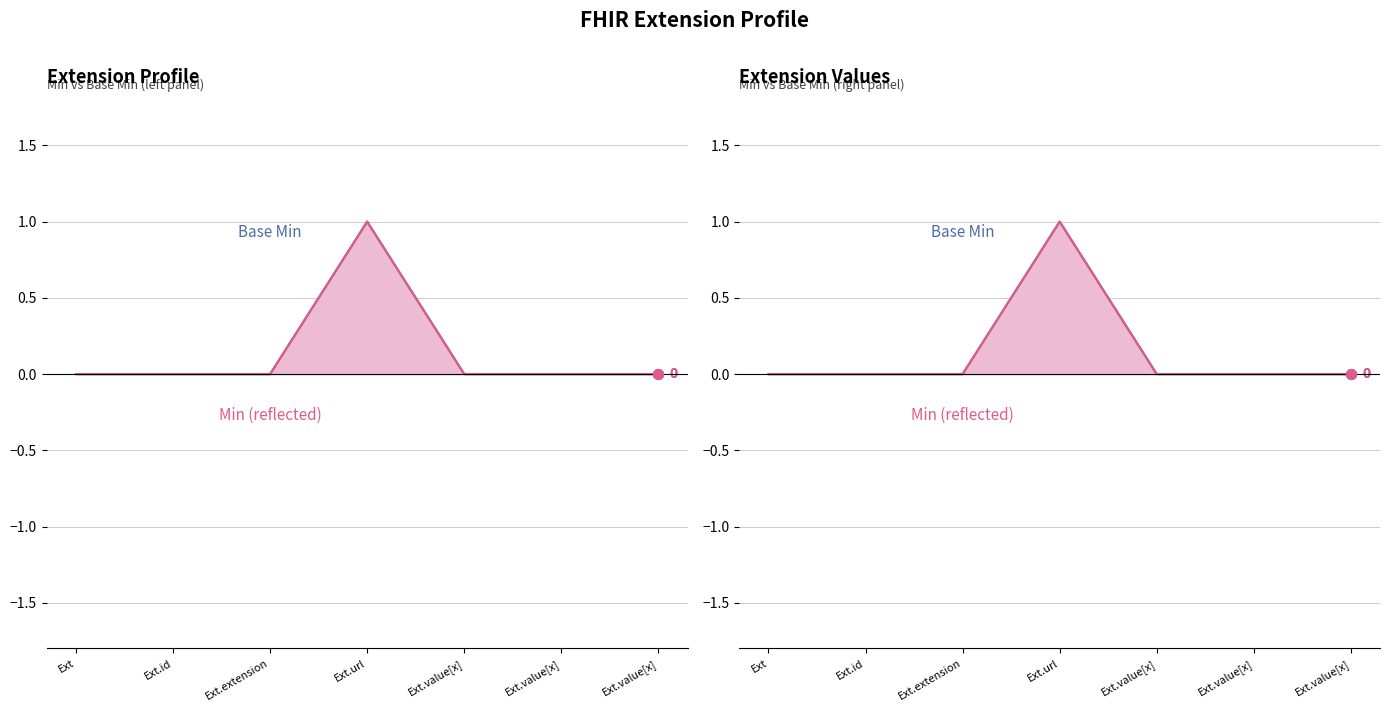

Which series has the largest total across all categories?

Base Min